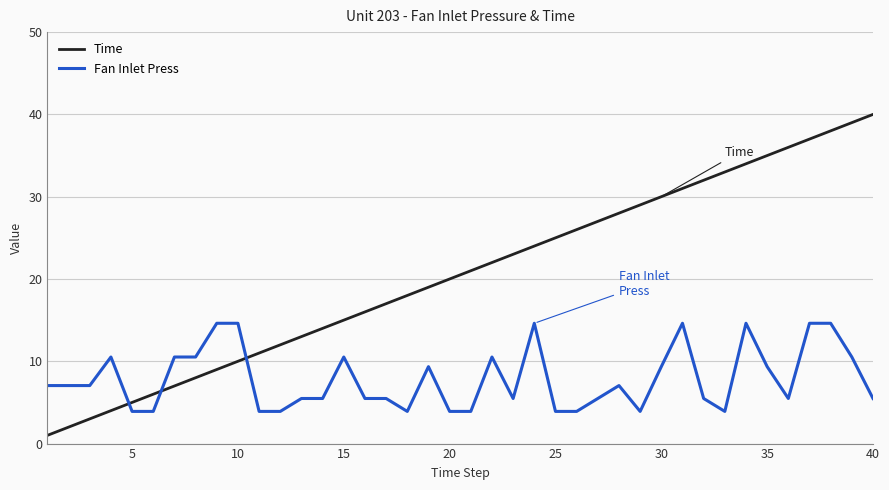

What is the minimum value for Time?

1.0